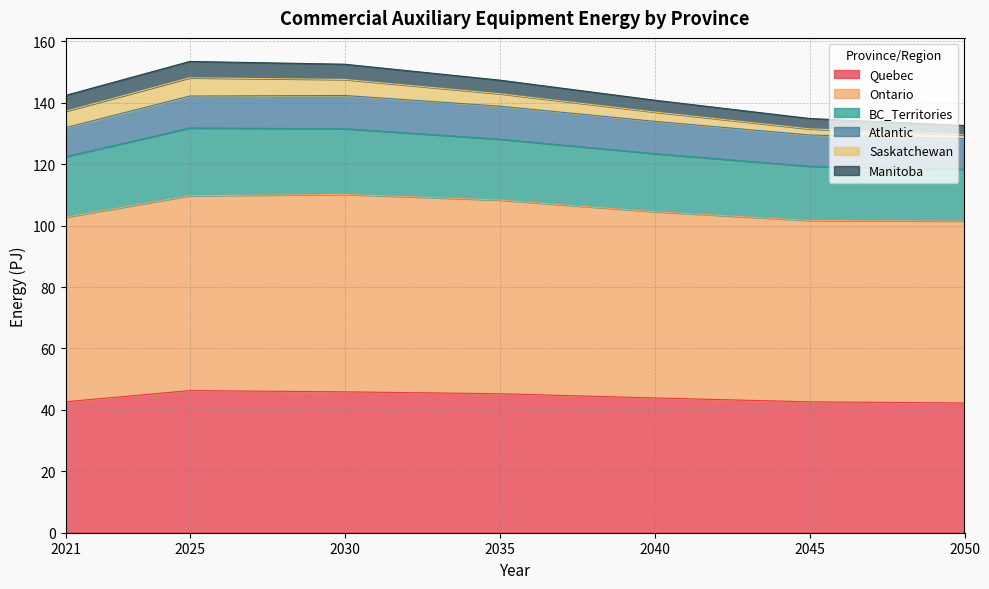

True or false: Quebec and BC_Territories intersect in this chart.

False